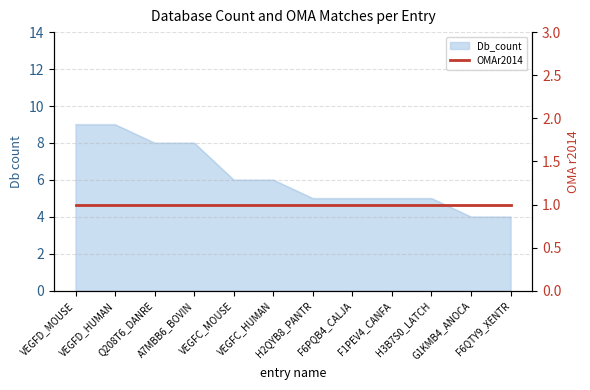

Where does the data first go above 6?

VEGFD_MOUSE